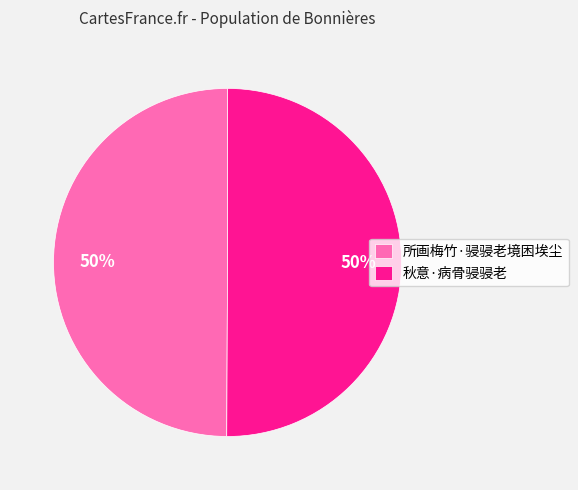

To the nearest percent, what portion does 所画梅竹·骎骎老境困埃尘 represent?

50%